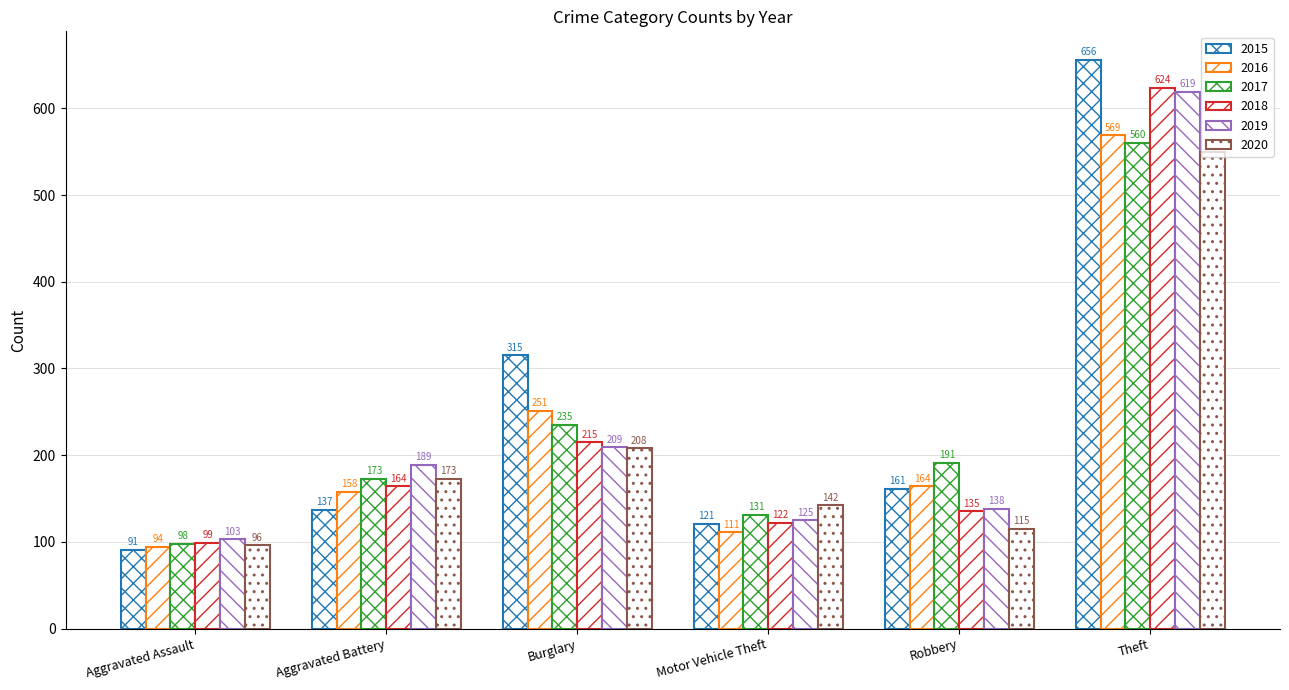

How many bars are there in each group?

6